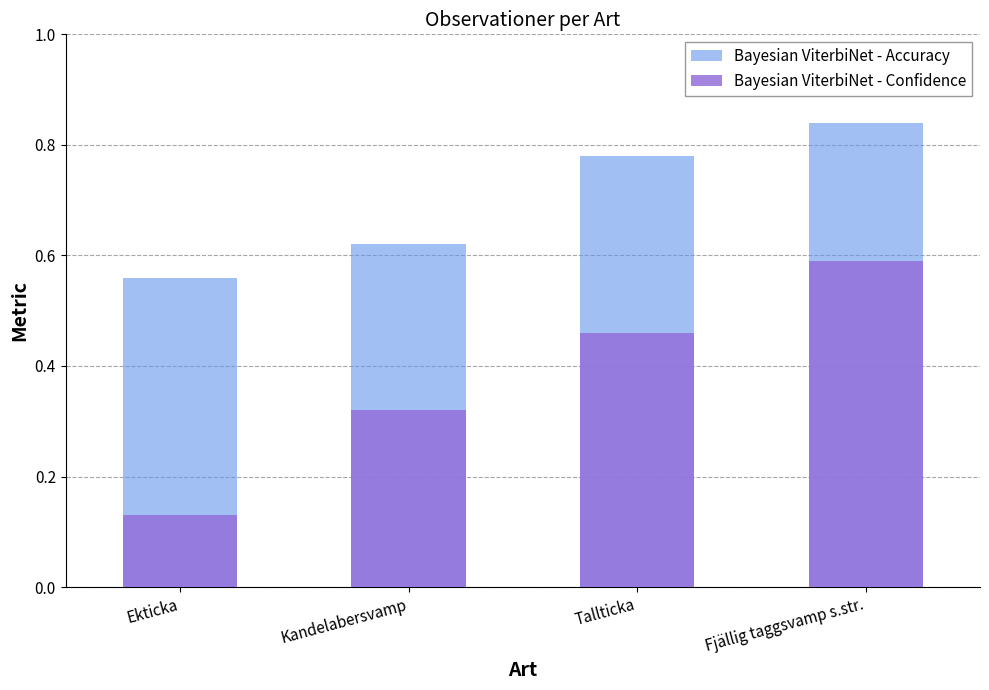

Which series has the widest spread of values?

Bayesian ViterbiNet - Confidence